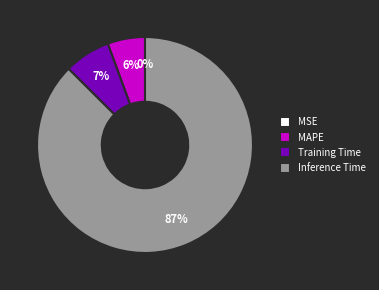

To the nearest percent, what is the average slice percentage?

25%